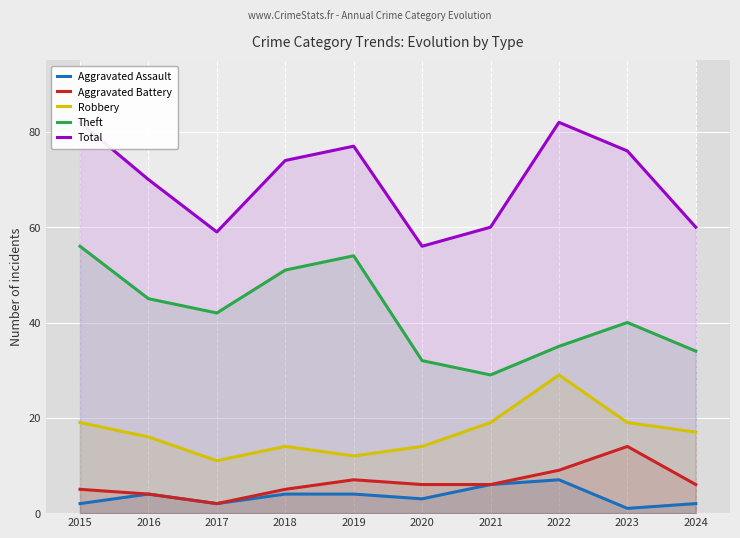

What is the spread (max minus min) of values at 2021?

54